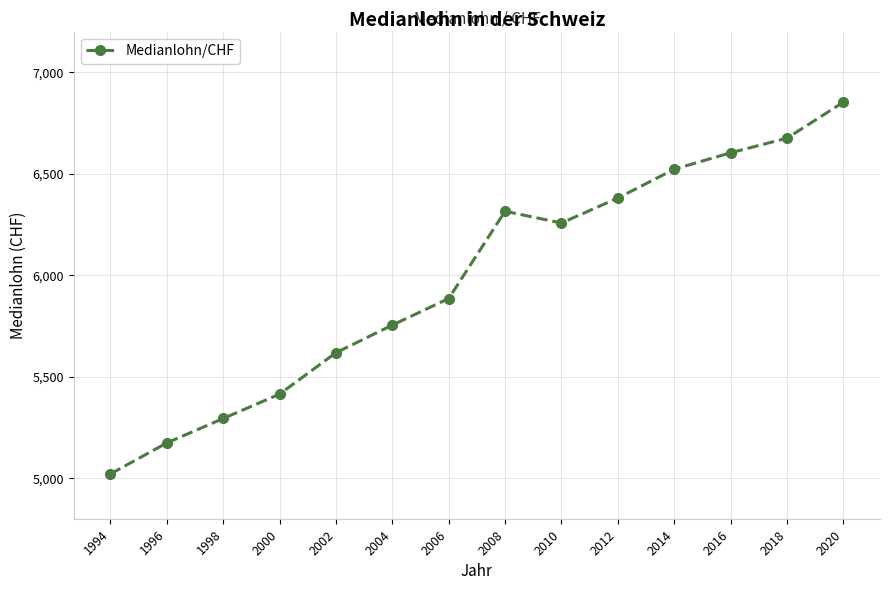

How many lines are shown in the chart?

1